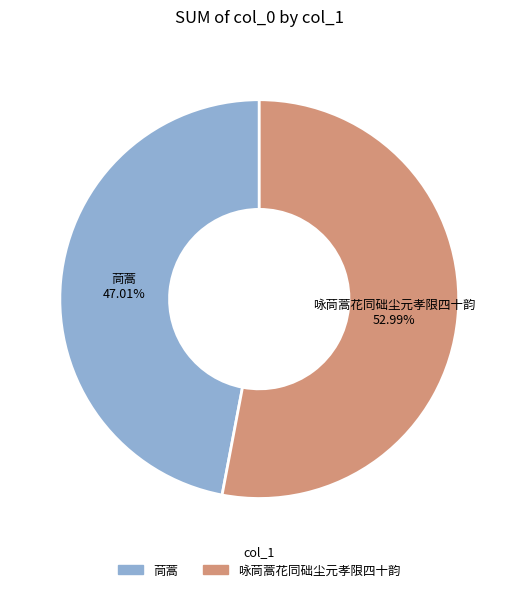

What is the largest slice in the pie chart?

咏茼蒿花同础尘元孝限四十韵